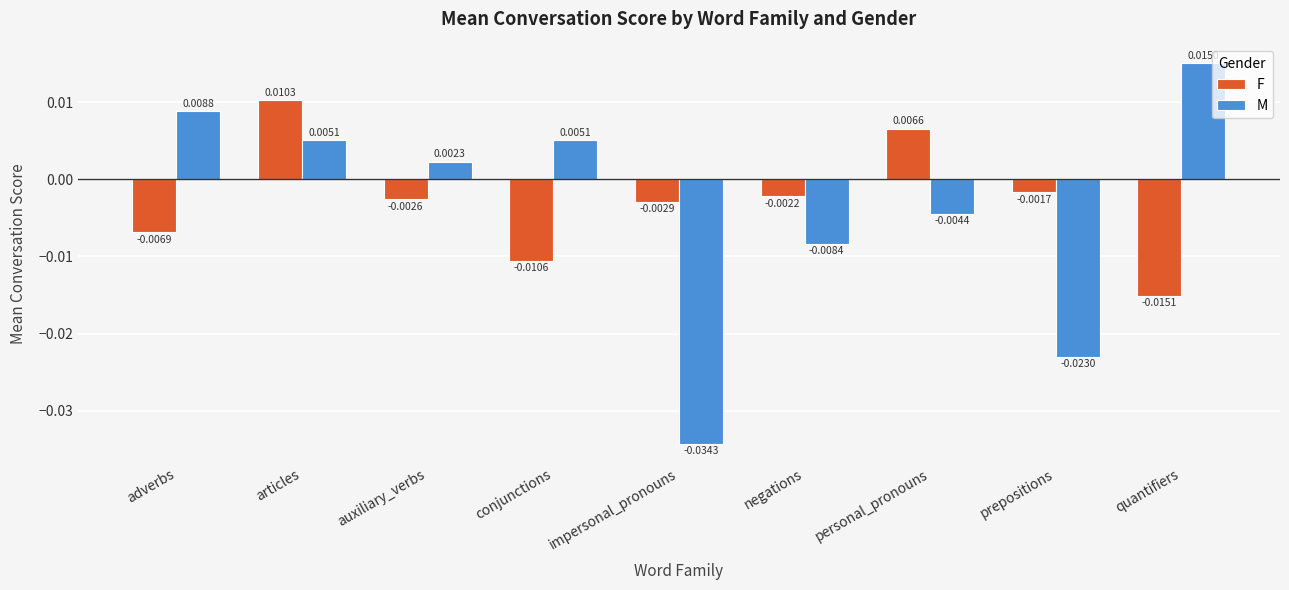

What is the label of the 5th bar from the left?

impersonal_pronouns